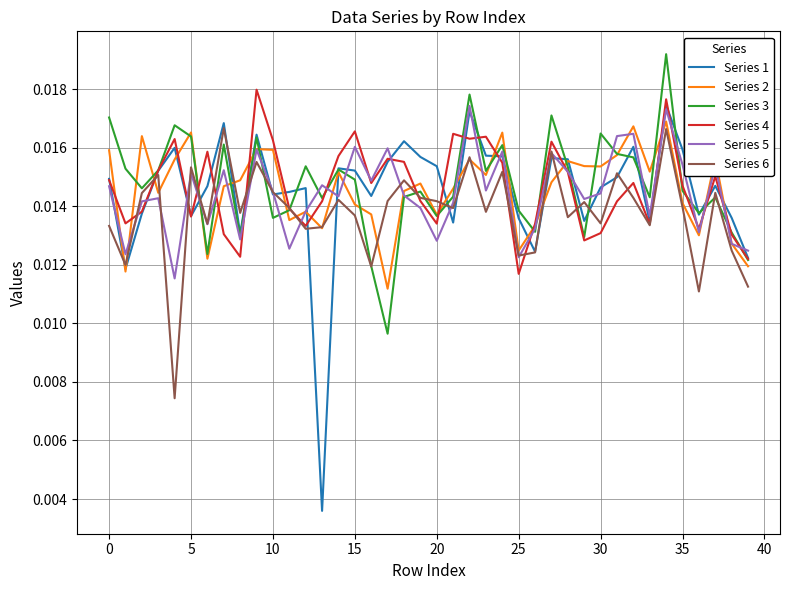

Count the number of categories in the chart.

40